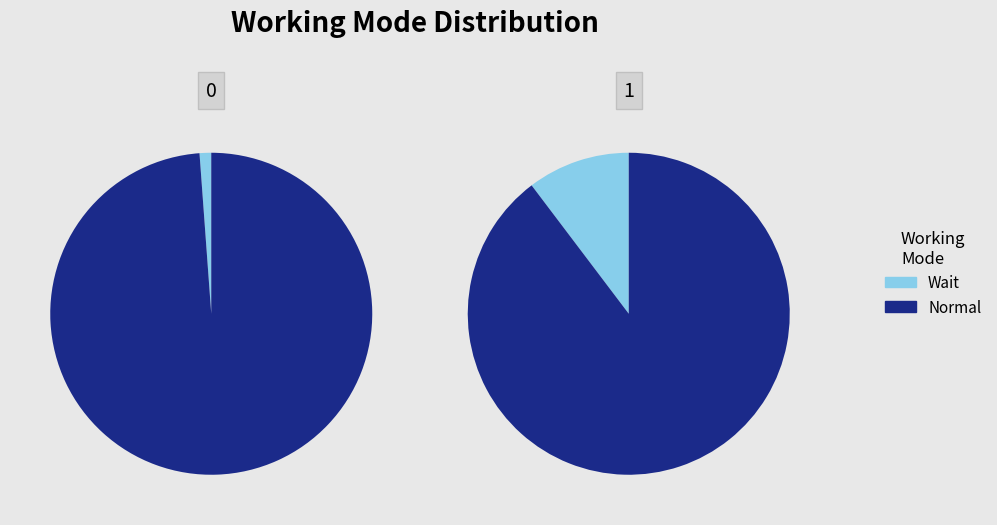

Which category has the biggest portion of the pie?

Normal